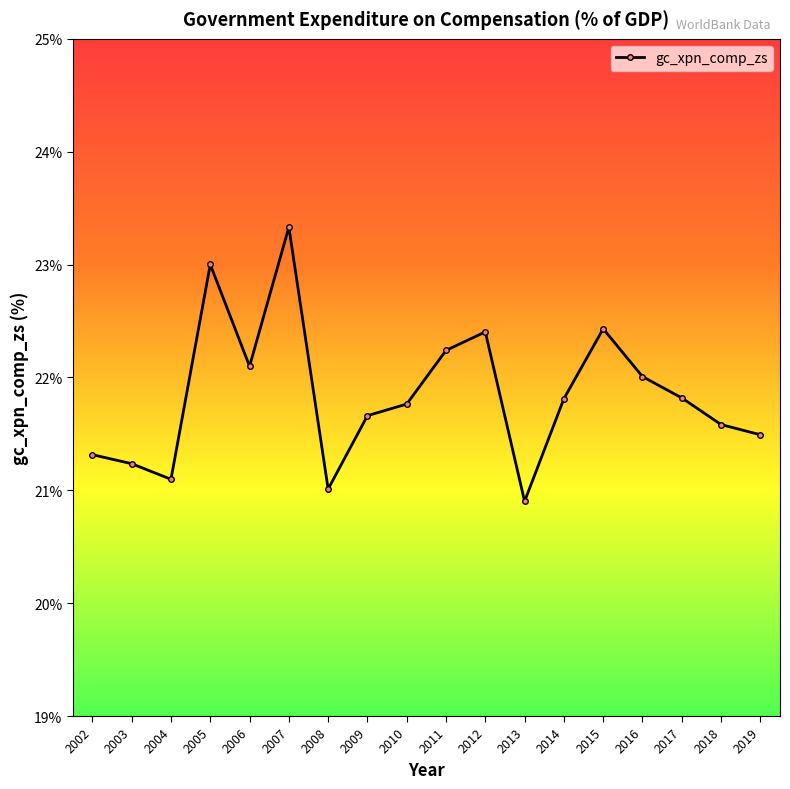

What is the ratio of the value at 2014 to the value at 2016?

1.0